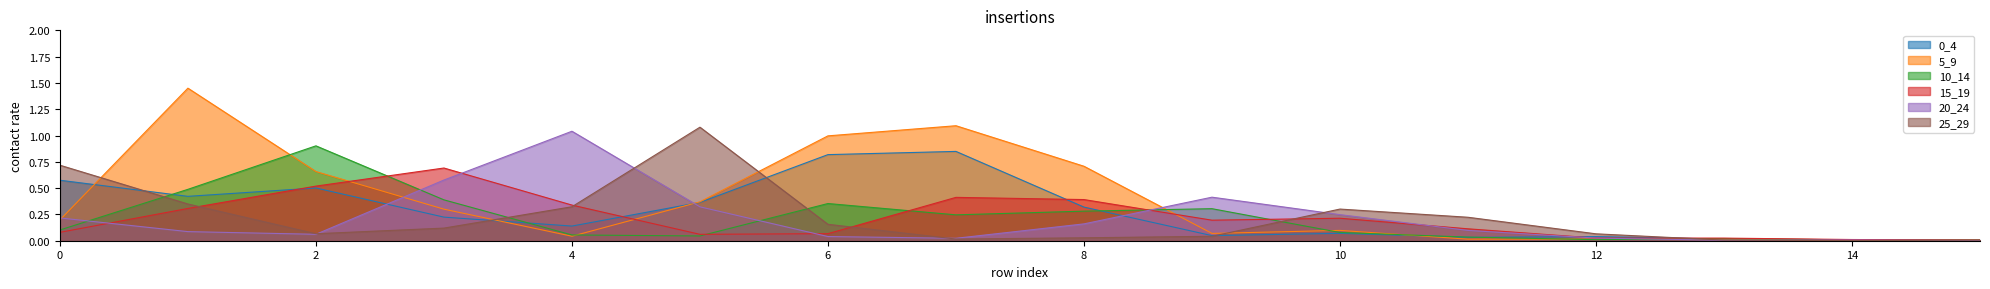

Where do 10_14 and 25_29 first cross each other?

0 and 1